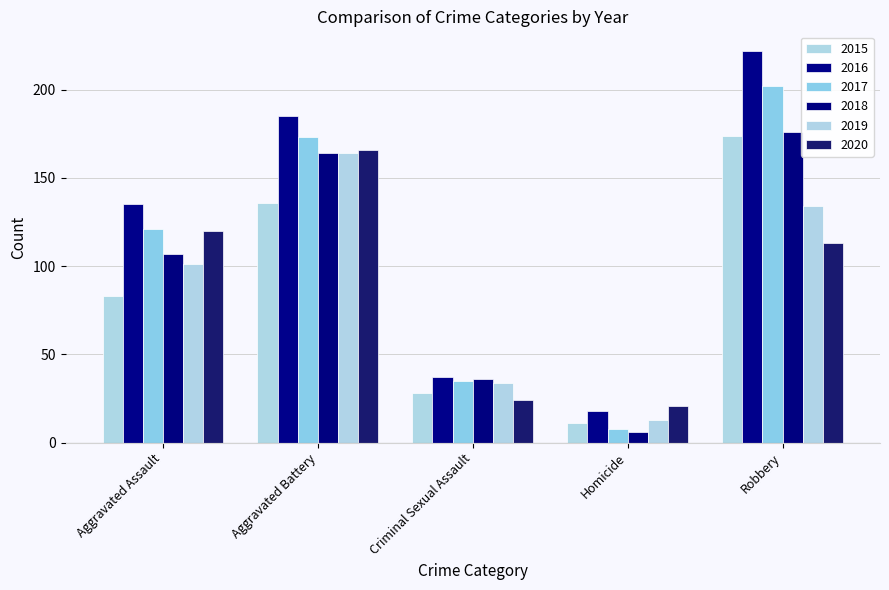

Is it true that 2020 equals 113 at Robbery?

True